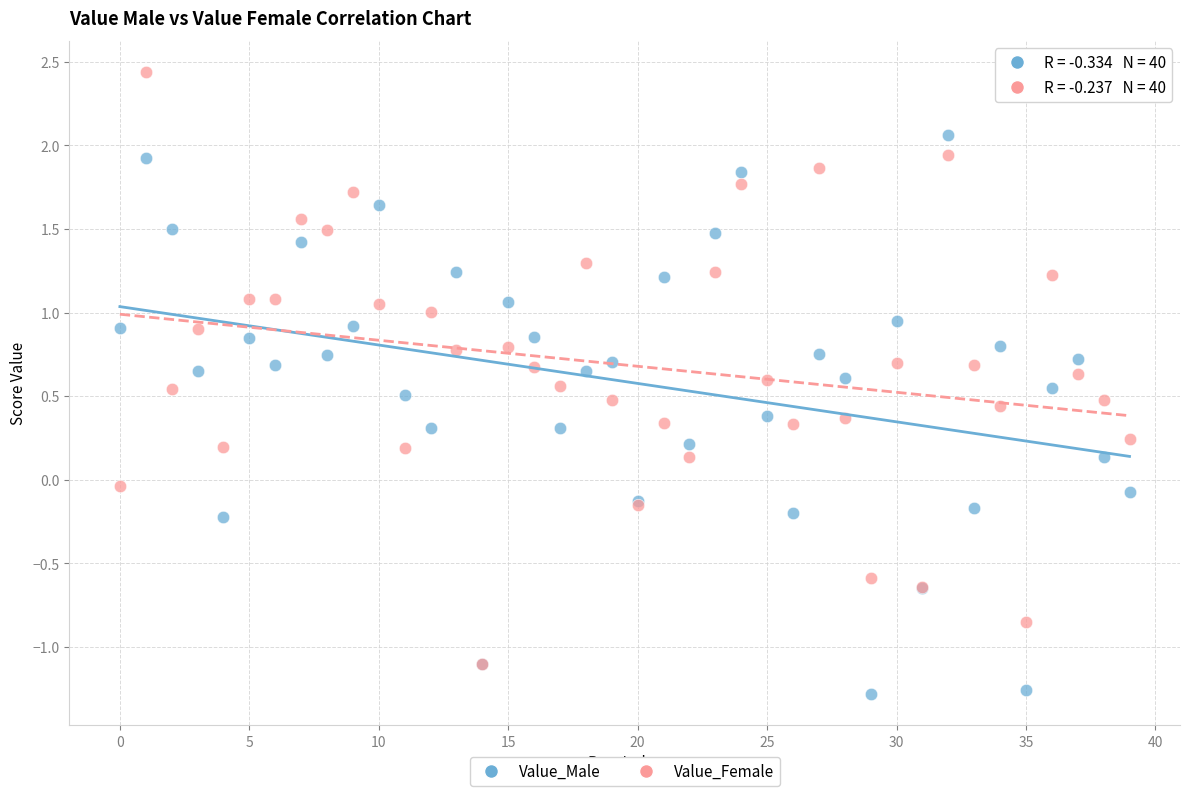

What are all the series names shown in the legend?

Value_Male, Value_Female